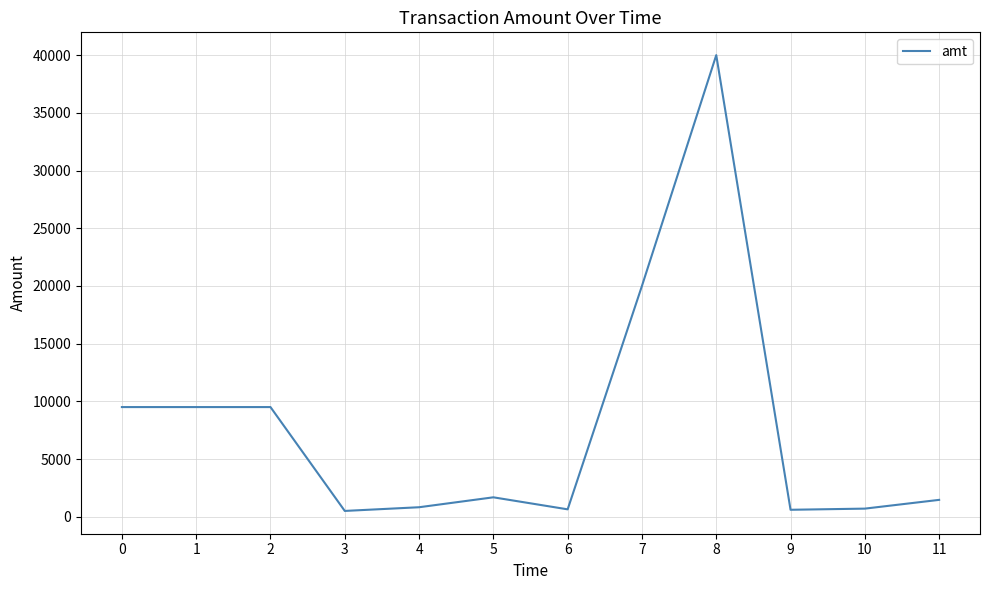

The chart shows a value of 16345 at 0. True or false?

False